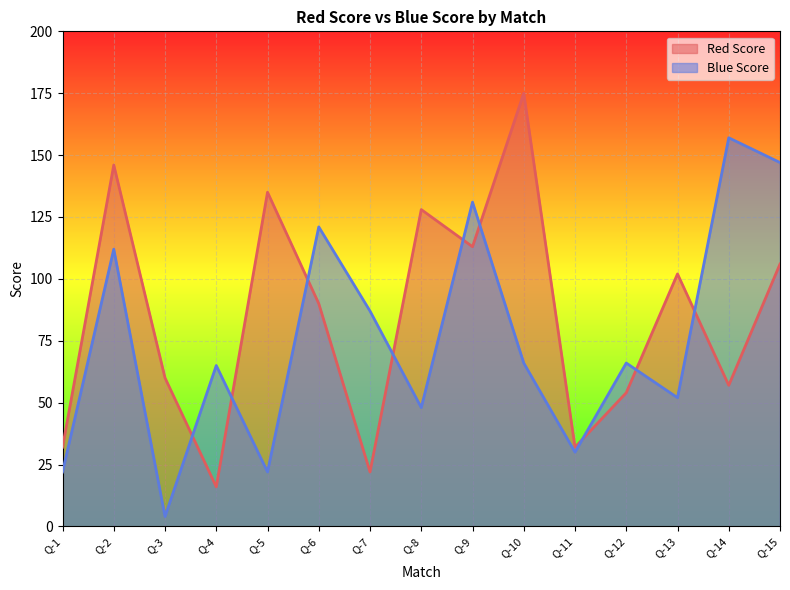

At which label does Blue Score reach its peak?

Q-14